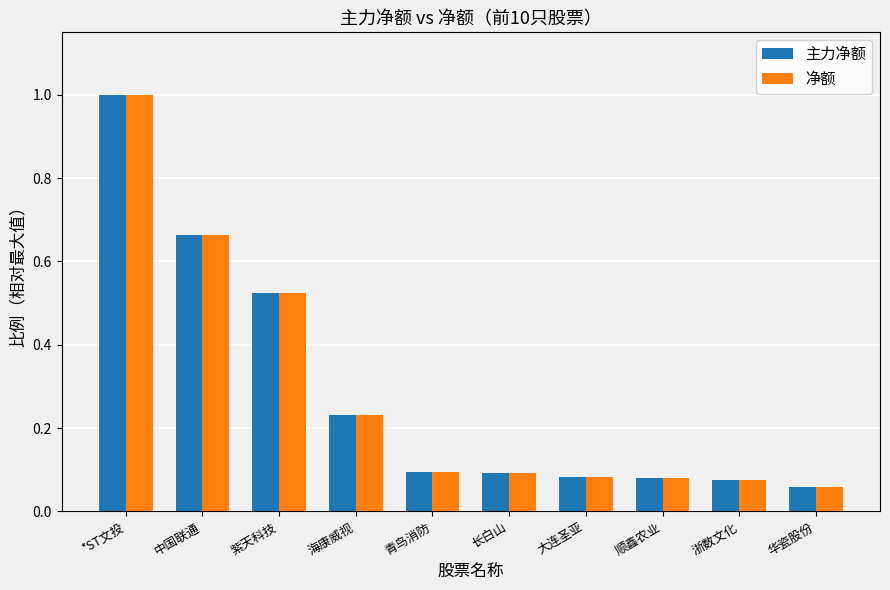

What is the maximum value for 主力净额?

1.0